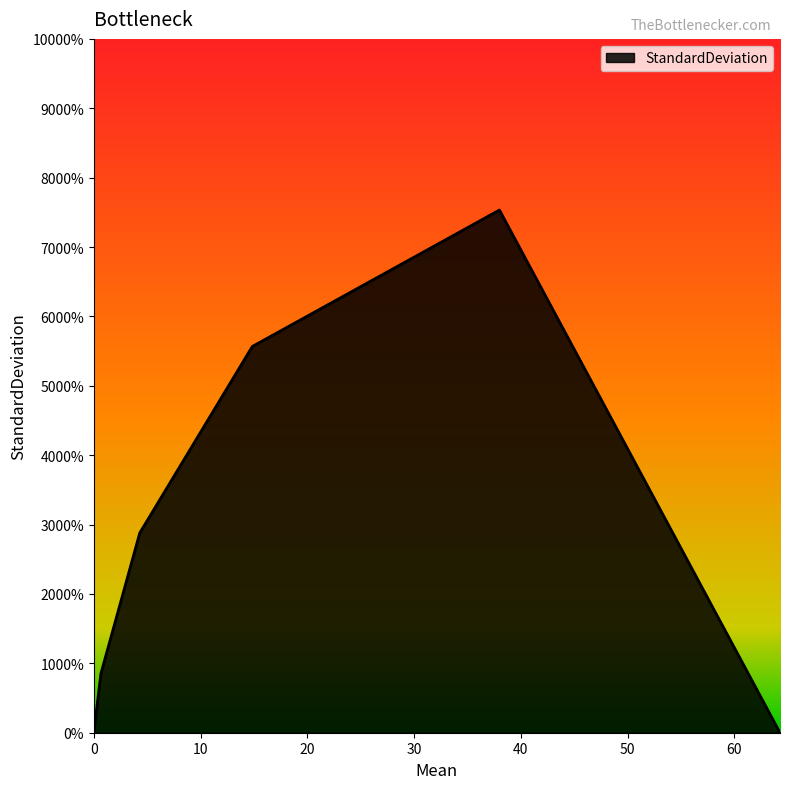

Does the chart have visible grid lines?

No